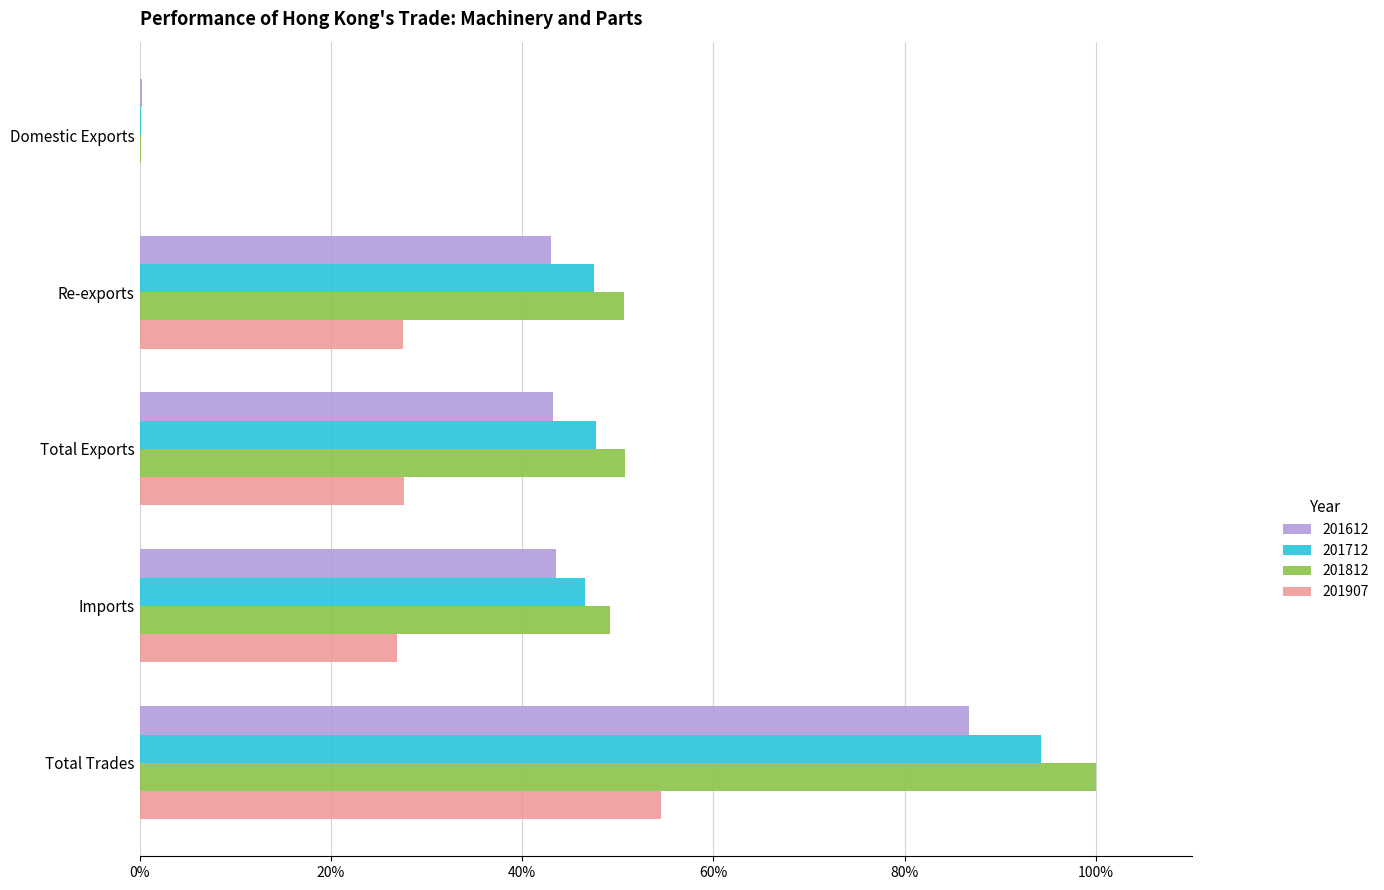

Rank the categories by 201712 value from lowest to highest.

Domestic Exports, Imports, Re-exports, Total Exports, Total Trades